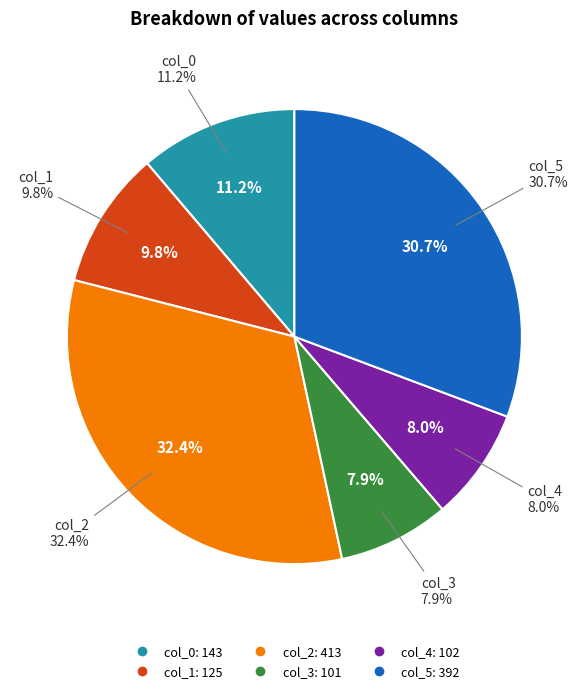

To the nearest percent, what is the combined percentage of col_5 and col_4?

39%